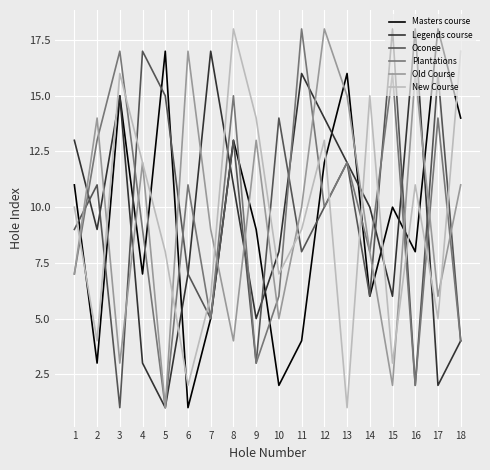

What is the highest value of the Plantations series?

18